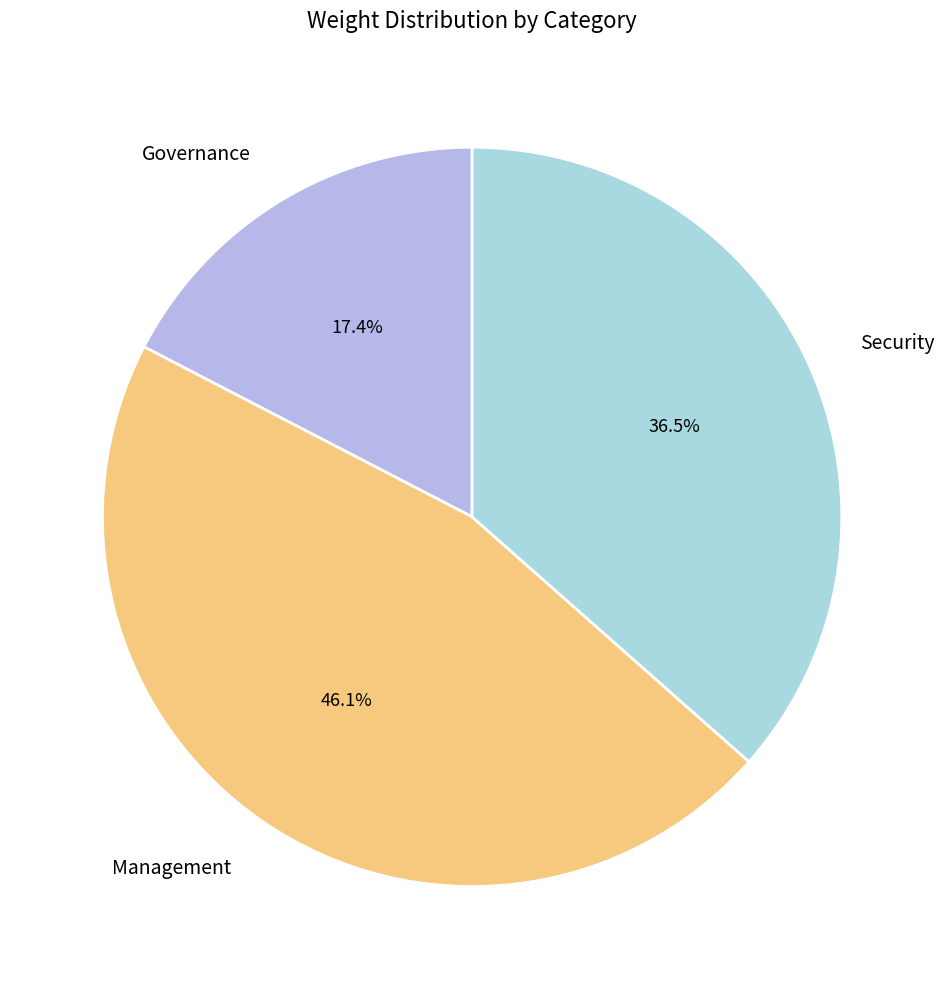

How many segments does this pie chart have?

3